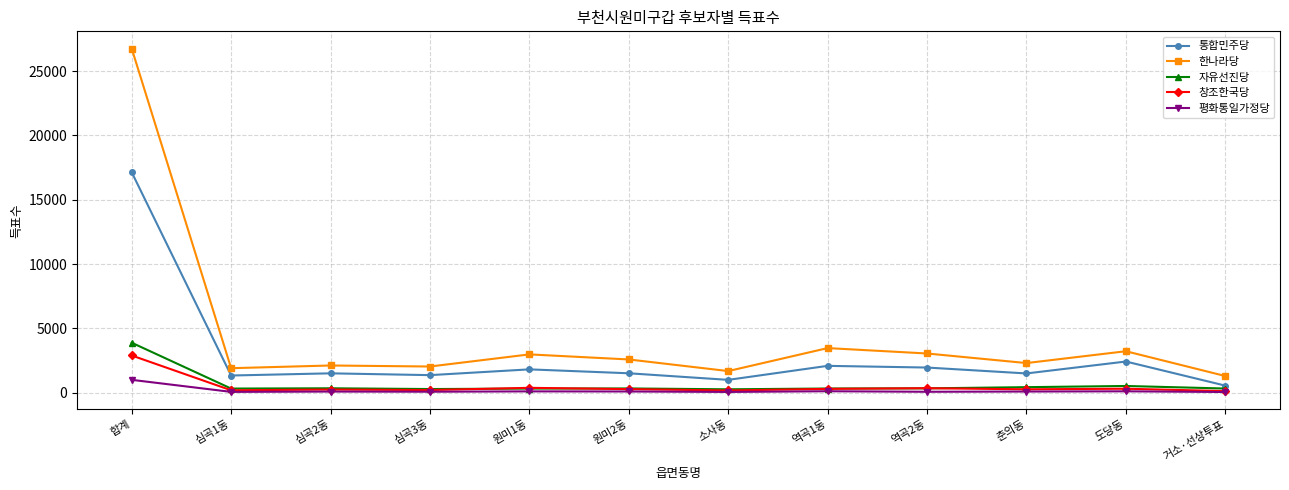

At 합계, list the series in order from largest to smallest.

한나라당, 통합민주당, 자유선진당, 창조한국당, 평화통일가정당